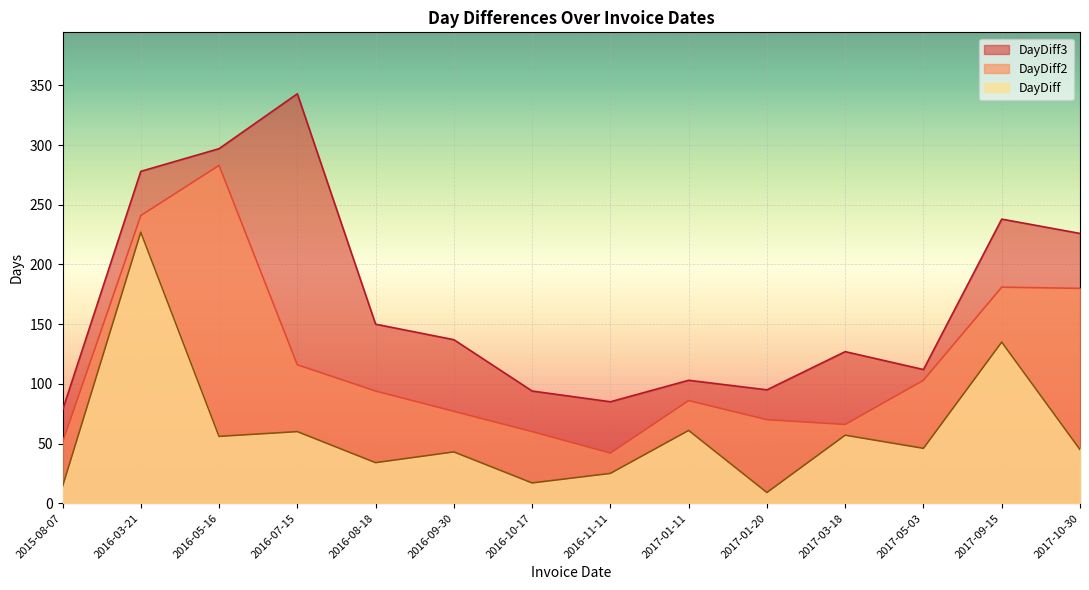

Reading left to right, what are all the values shown in this chart?

DayDiff: 2015-08-07=14	2016-03-21=227	2016-05-16=56	2016-07-15=60	2016-08-18=34	2016-09-30=43	2016-10-17=17	2016-11-11=25	2017-01-11=61	2017-01-20=9	2017-03-18=57	2017-05-03=46	2017-09-15=135	2017-10-30=45
DayDiff2: 2015-08-07=51	2016-03-21=241	2016-05-16=283	2016-07-15=116	2016-08-18=94	2016-09-30=77	2016-10-17=60	2016-11-11=42	2017-01-11=86	2017-01-20=70	2017-03-18=66	2017-05-03=103	2017-09-15=181	2017-10-30=180
DayDiff3: 2015-08-07=78	2016-03-21=278	2016-05-16=297	2016-07-15=343	2016-08-18=150	2016-09-30=137	2016-10-17=94	2016-11-11=85	2017-01-11=103	2017-01-20=95	2017-03-18=127	2017-05-03=112	2017-09-15=238	2017-10-30=226